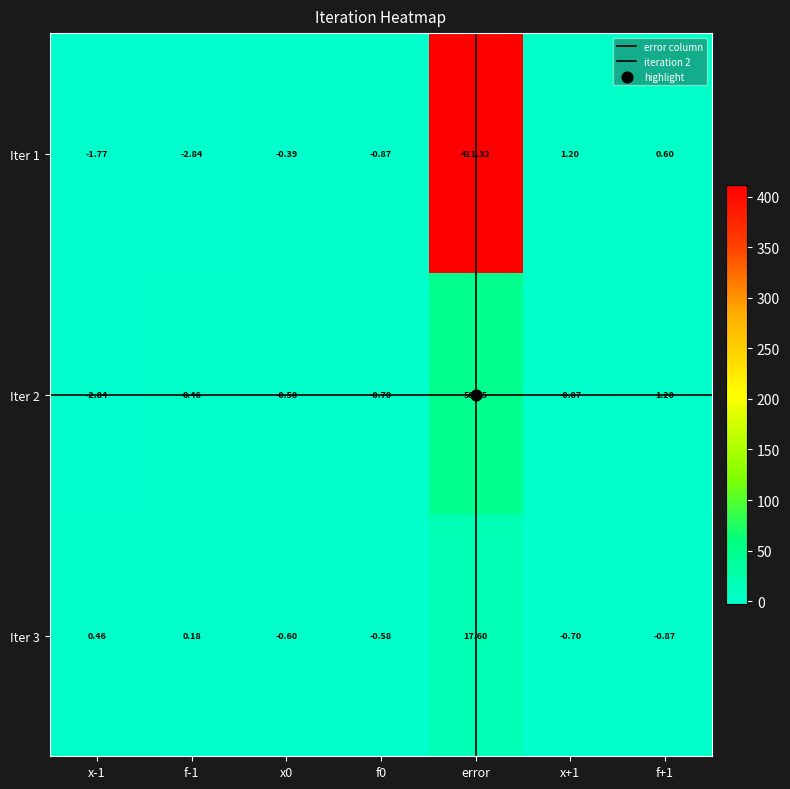

At which label does Iter 3 reach its peak?

error